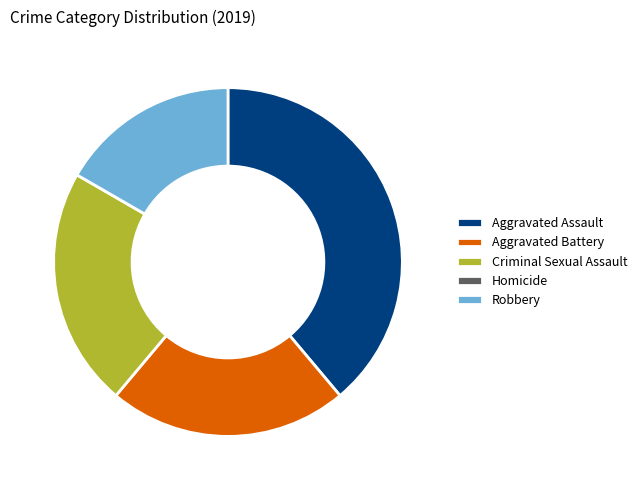

True or false: Aggravated Battery accounts for 22% of the total.

True